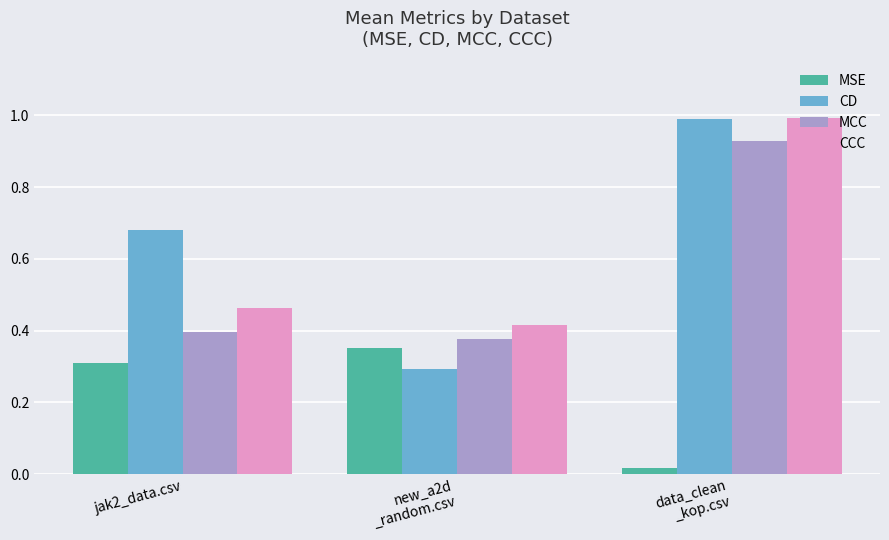

At how many categories does at least one series exceed 0?

3